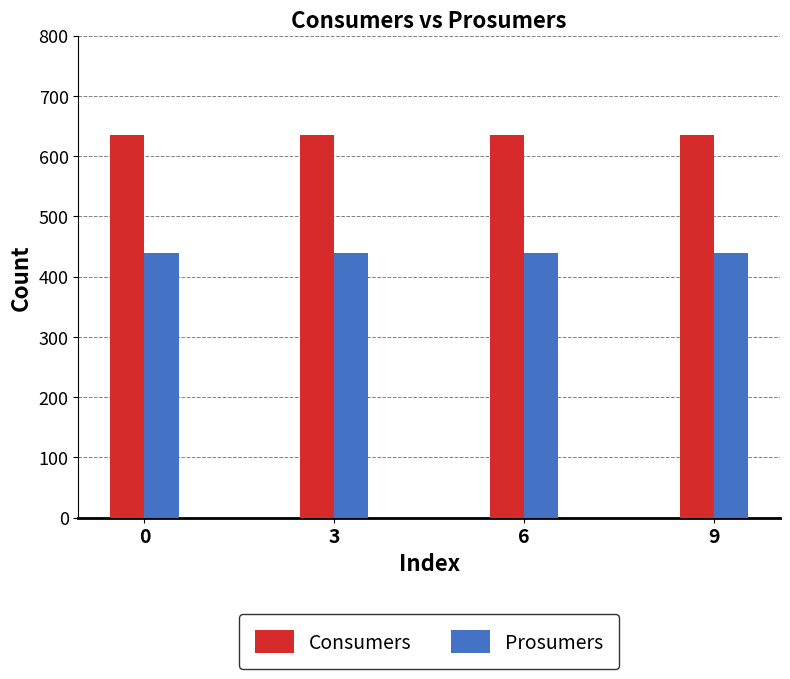

Reading left to right, list all the values displayed in this chart.

Consumers: 635	635	635	635
Prosumers: 440	440	440	440